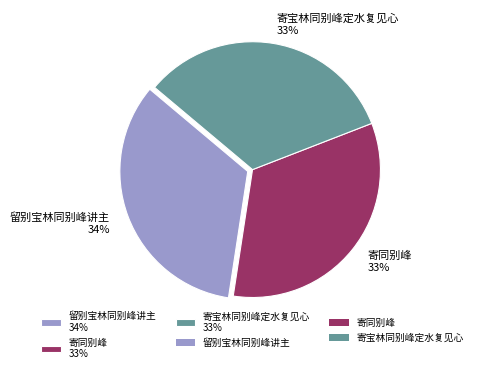

To the nearest percent, what is the average slice percentage?

33%